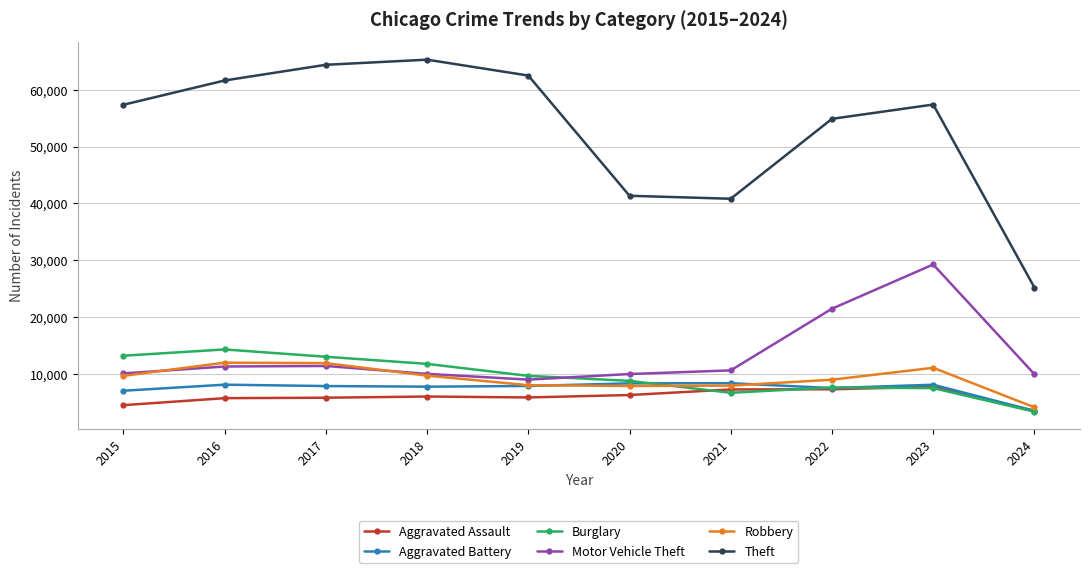

Is the value of Aggravated Assault at 2021 greater than the value of Motor Vehicle Theft at 2024?

No